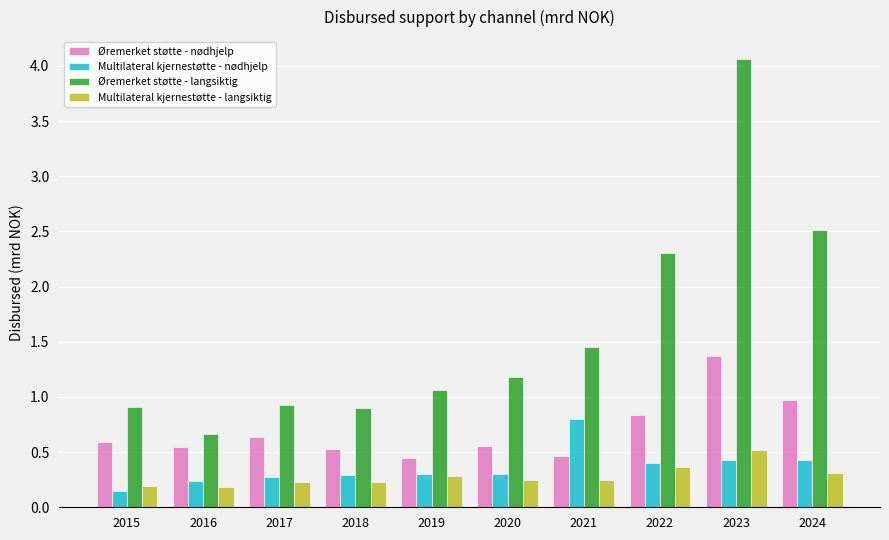

Which series has the largest range (max minus min)?

Øremerket støtte - langsiktig